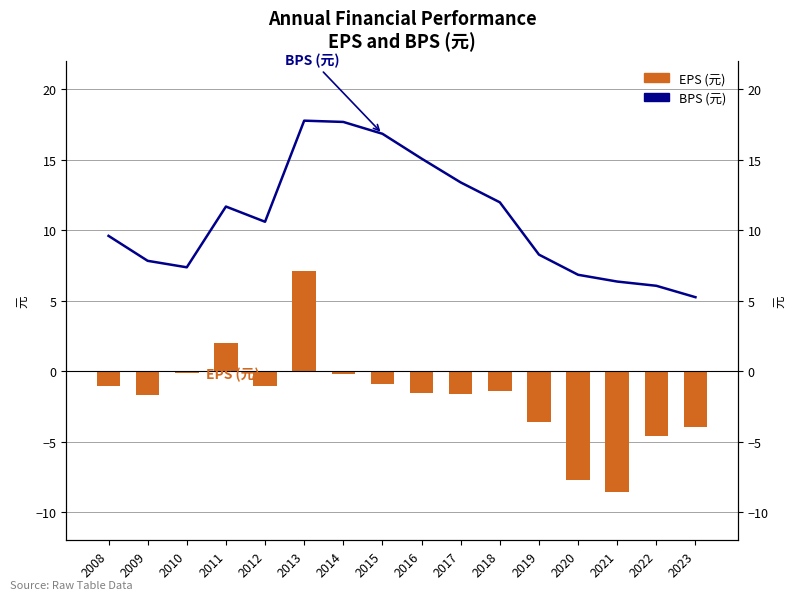

The value of BPS (元) at 2014 is 17.7. True or false?

True